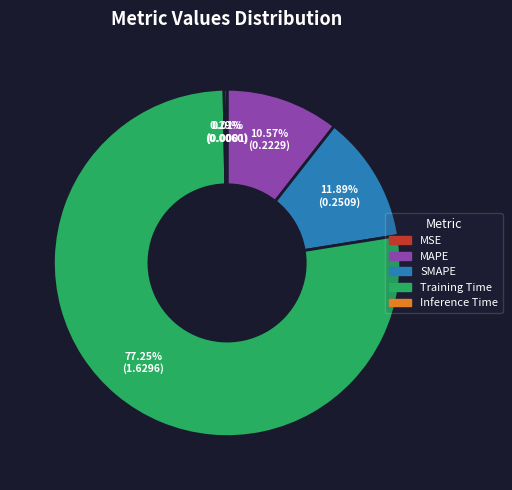

To the nearest percent, what is the combined percentage of Inference Time and Training Time?

78%